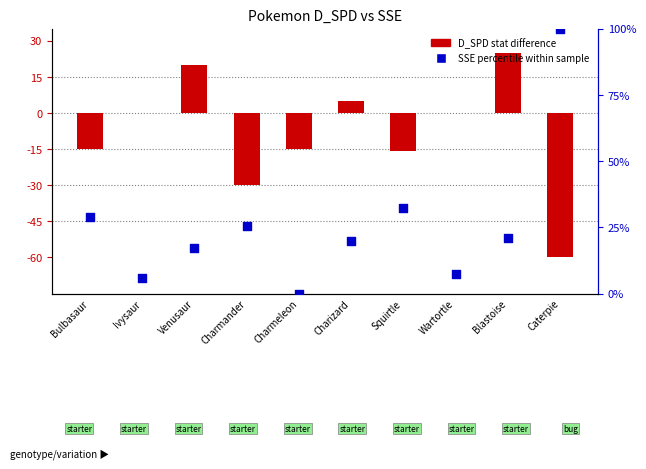

Which series reaches the maximum Y coordinate?

SSE percentile within sample